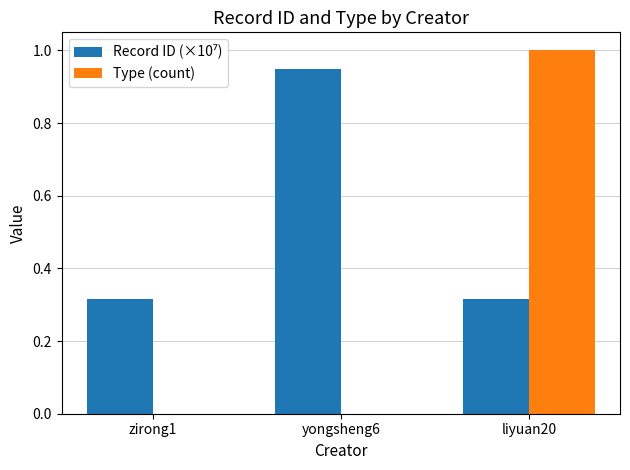

Which series changed the most between zirong1 and liyuan20?

Type (count)